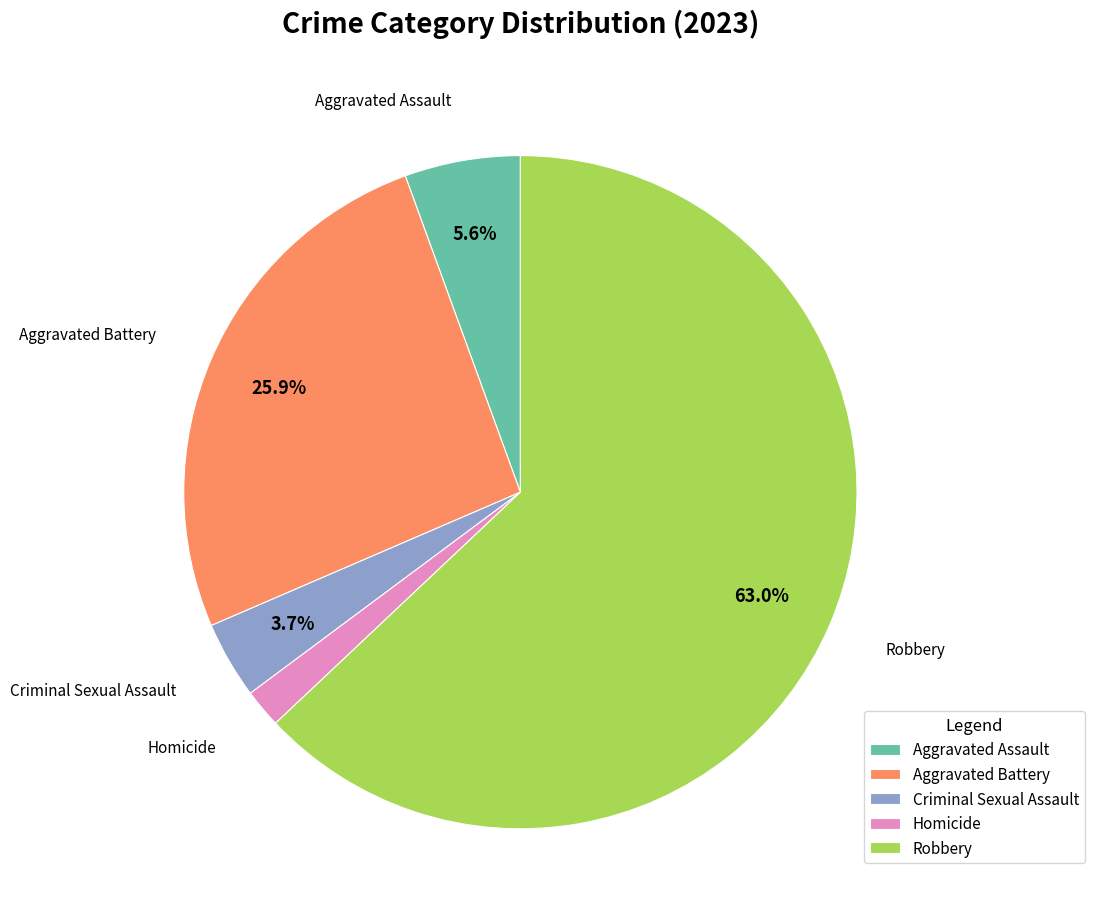

The Aggravated Battery slice represents 13% of the pie. True or false?

False